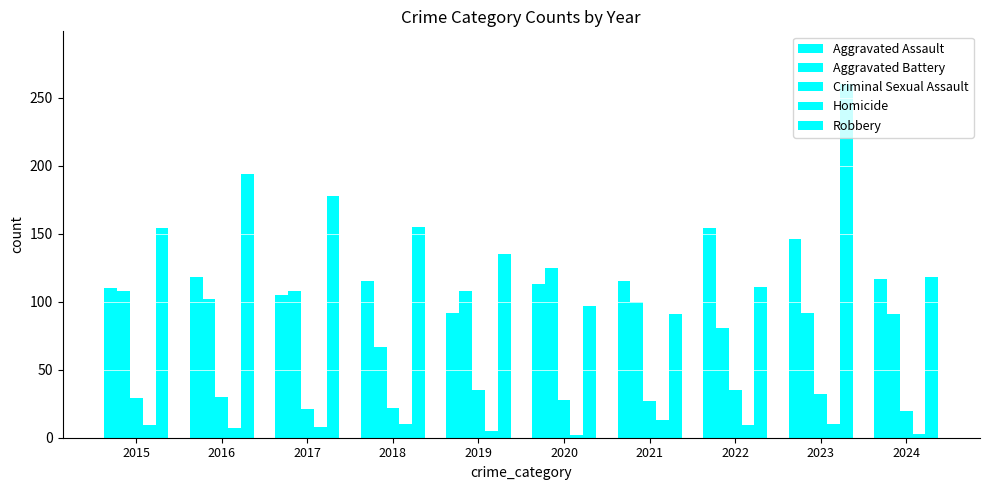

How many bars are there in total?

50